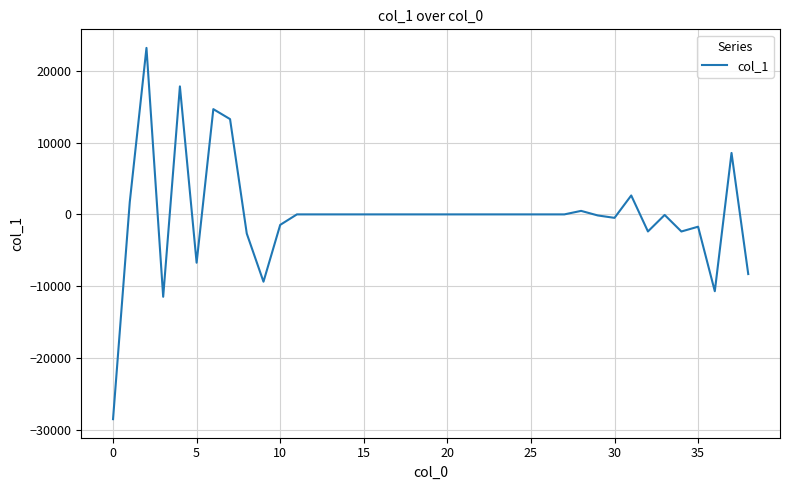

Is this an area chart (filled region under the line)?

No